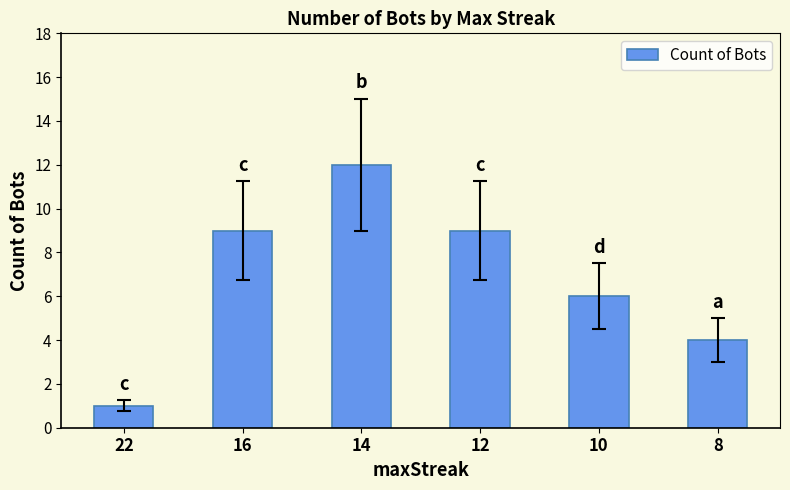

Reading left to right, what are all the values shown in this chart?

22=1	16=9	14=12	12=9	10=6	8=4